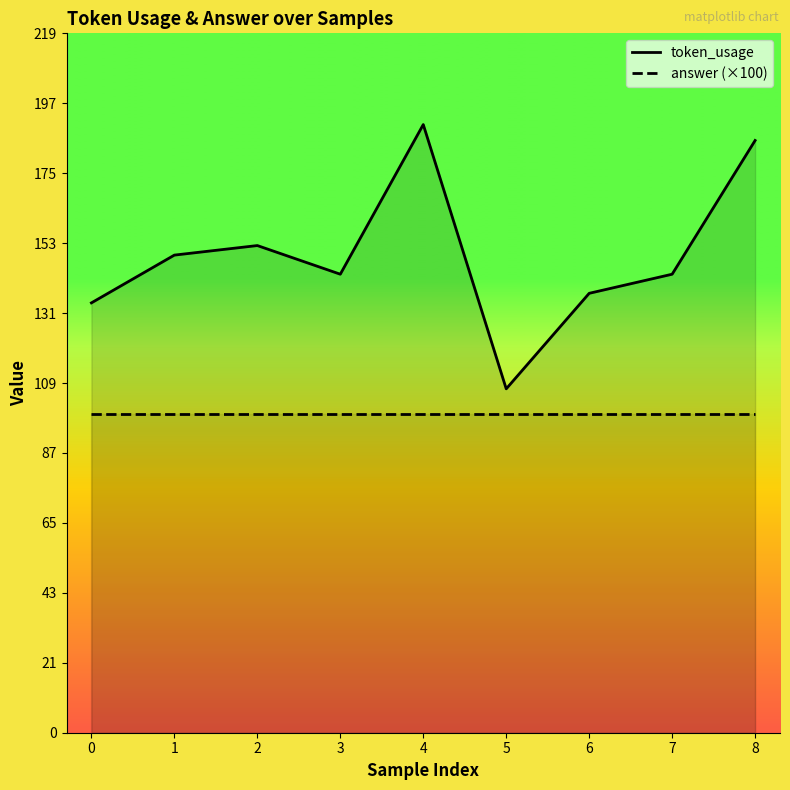

How many values in the token_usage series are below 144?

3